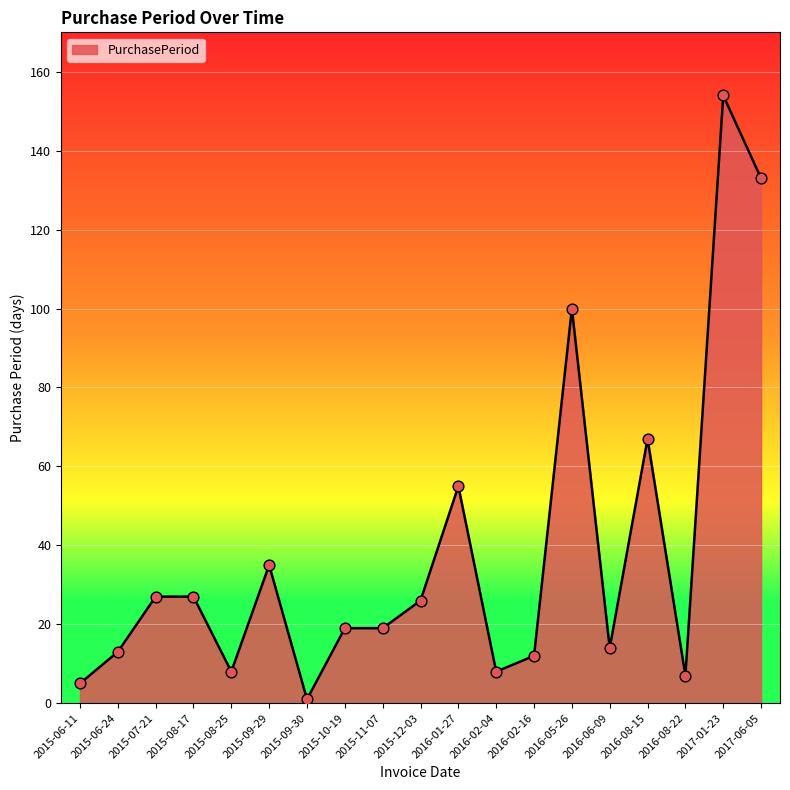

What is the ratio of the value at 2016-08-22 to the value at 2017-06-05?

0.1